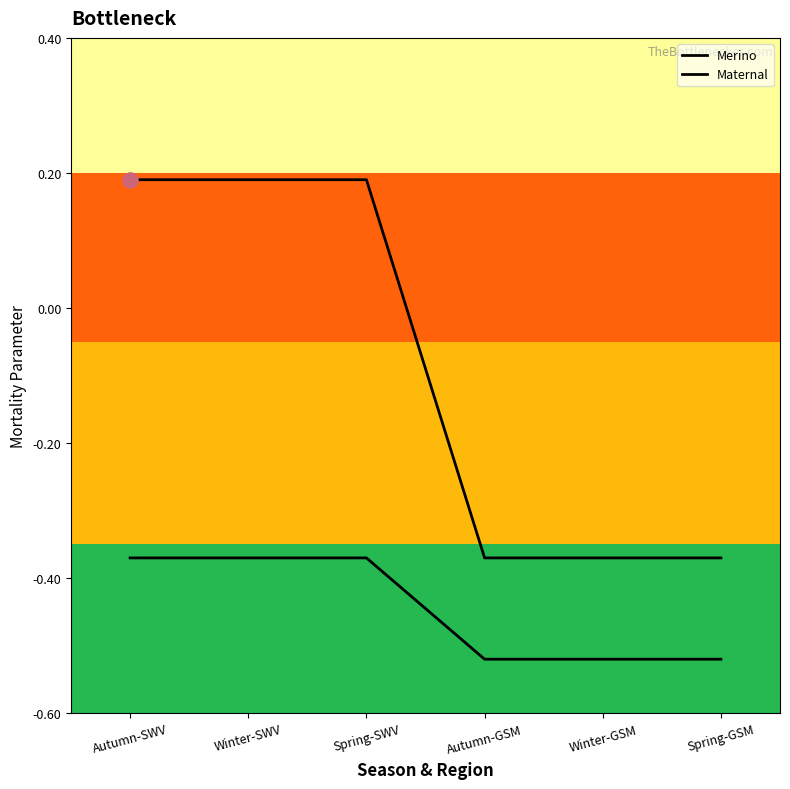

Which series contains the lowest Y value?

Maternal